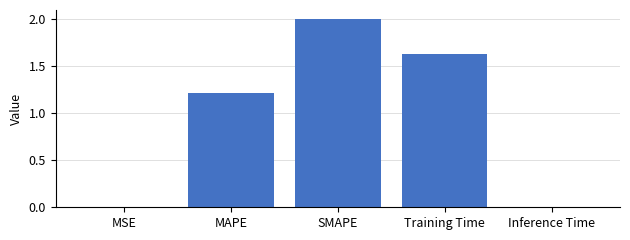

Which label corresponds to the largest value in the chart?

SMAPE